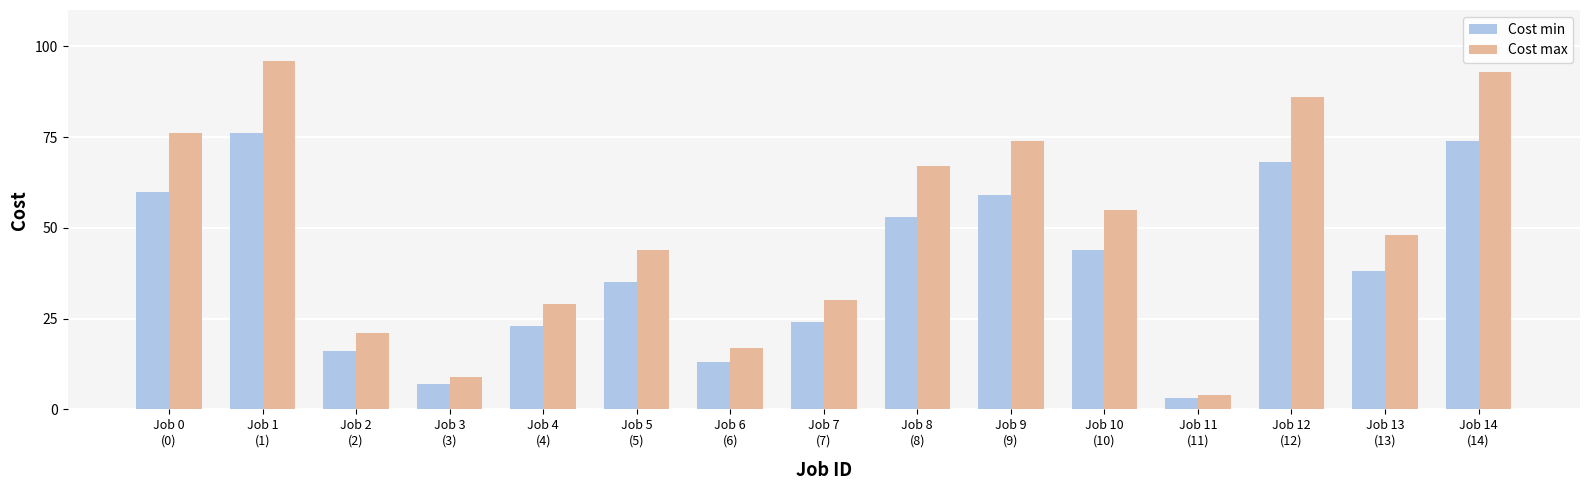

Read the Cost max value at Job 9
(9).

74